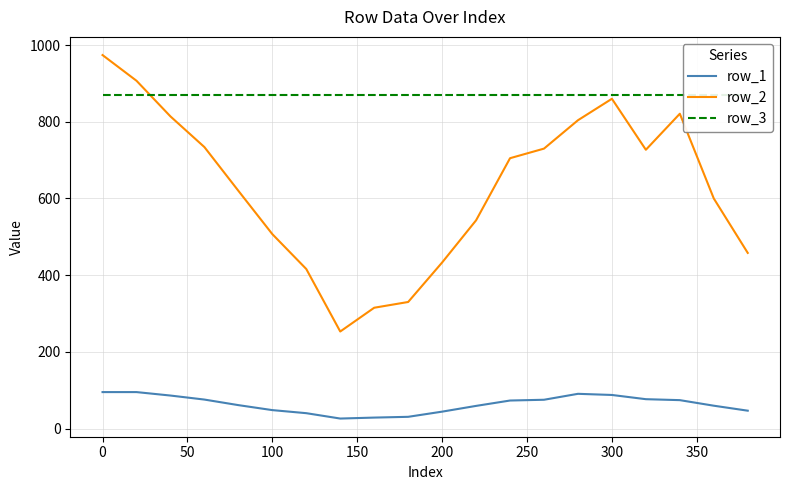

What is the highest value of the row_1 series?

95.0